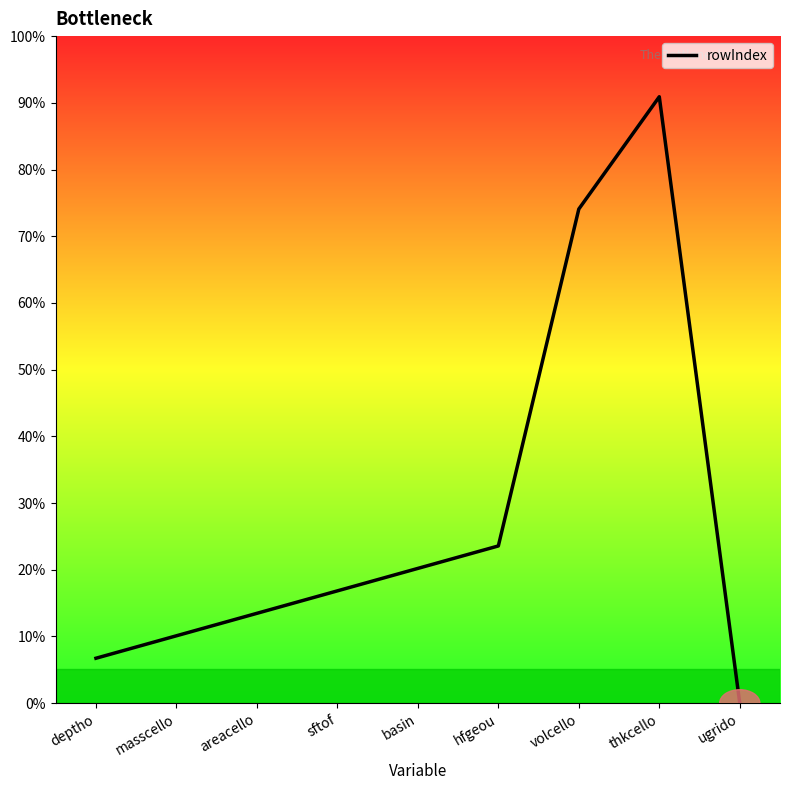

Does the chart have visible grid lines?

No